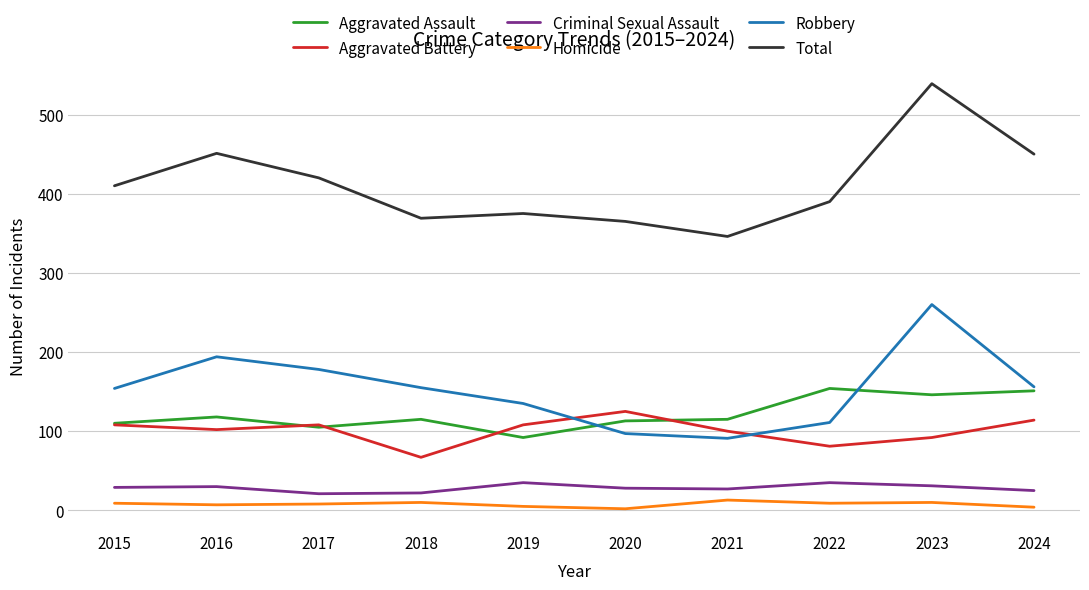

What is the approximate value of Homicide at 2021?

13